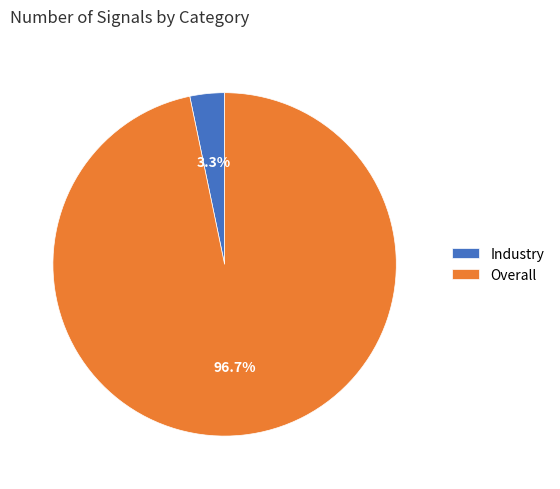

Which category has the smallest portion of the pie?

Industry